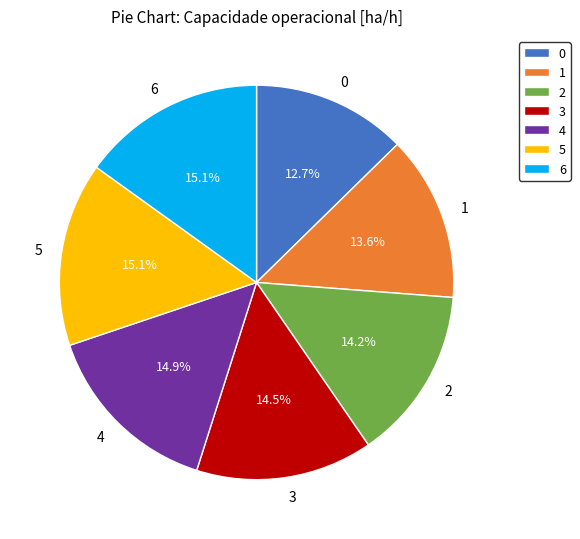

To the nearest percent, what is the combined percentage of 2 and 4?

29%